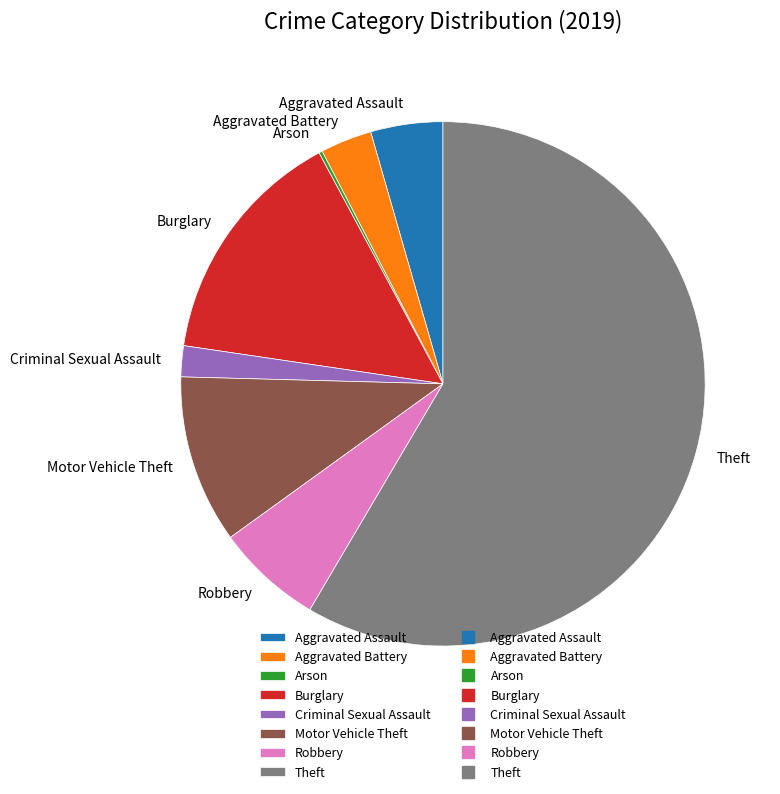

Combined, do Aggravated Battery and Theft account for over 50%?

Yes